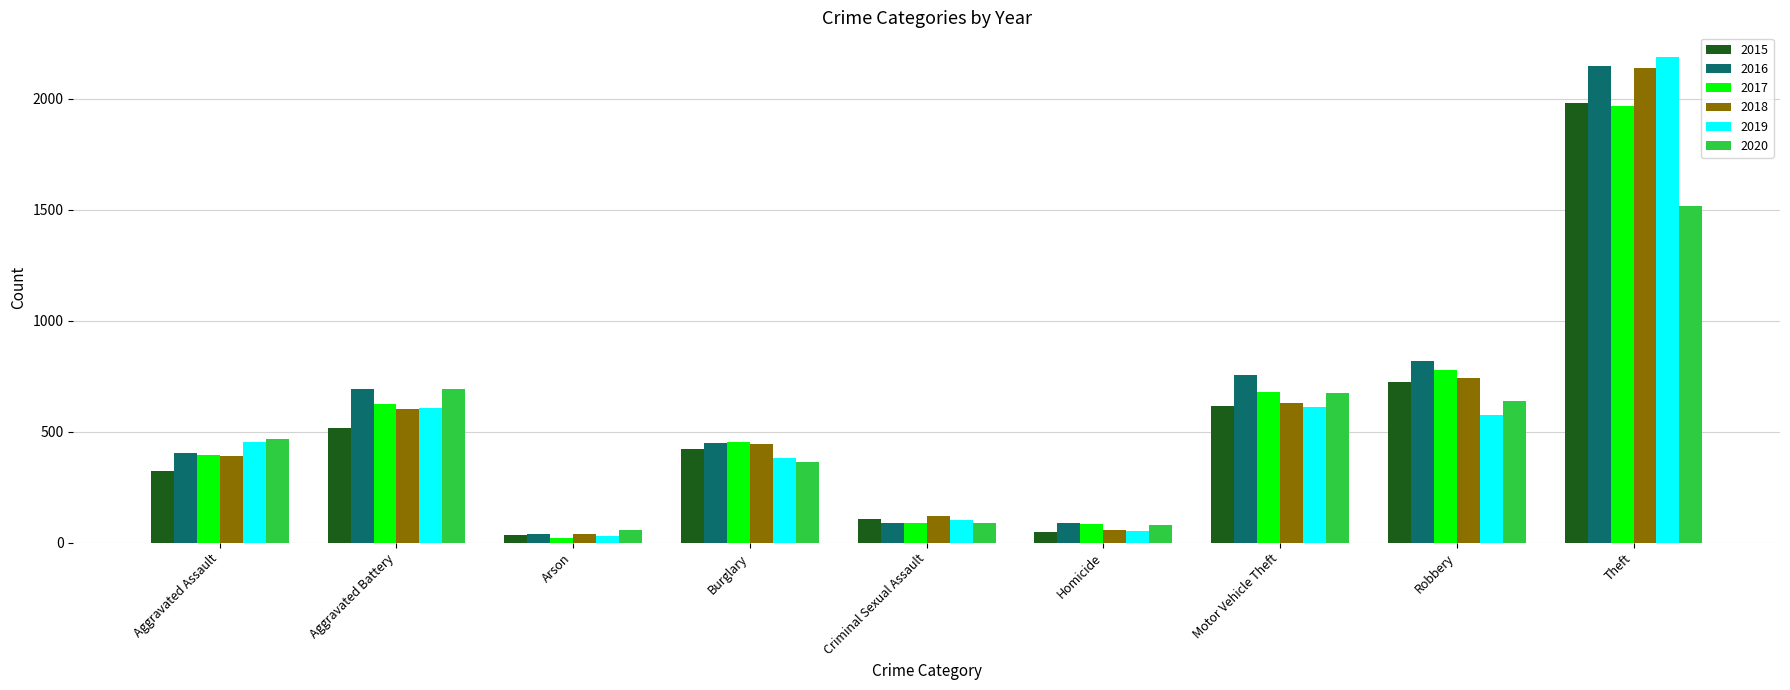

Where does the 2015 series first go above 422?

Aggravated Battery